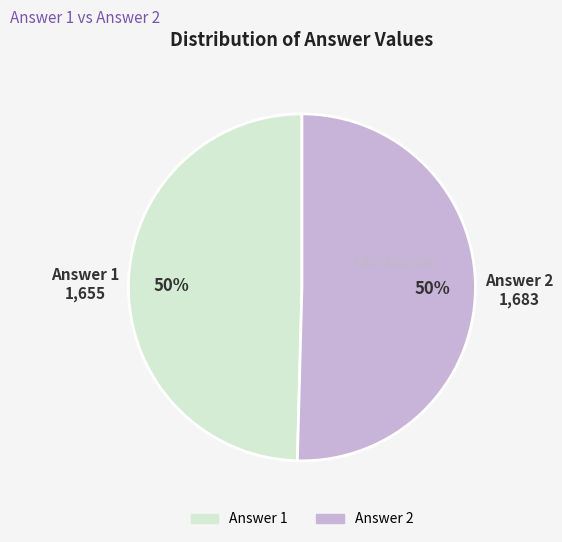

Count the number of slices in the pie.

2